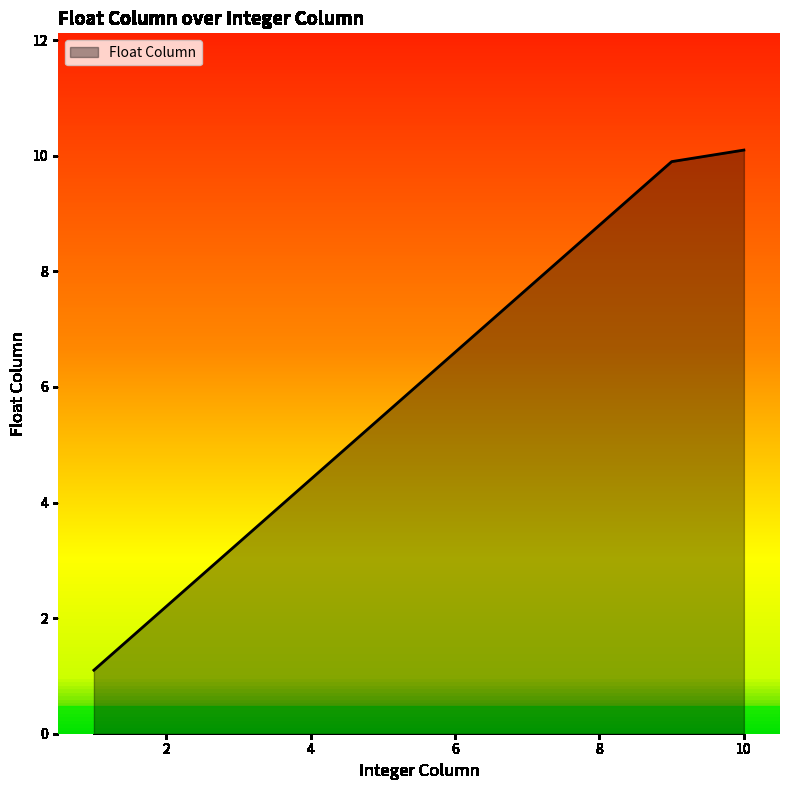

What is the greatest value displayed?

10.1